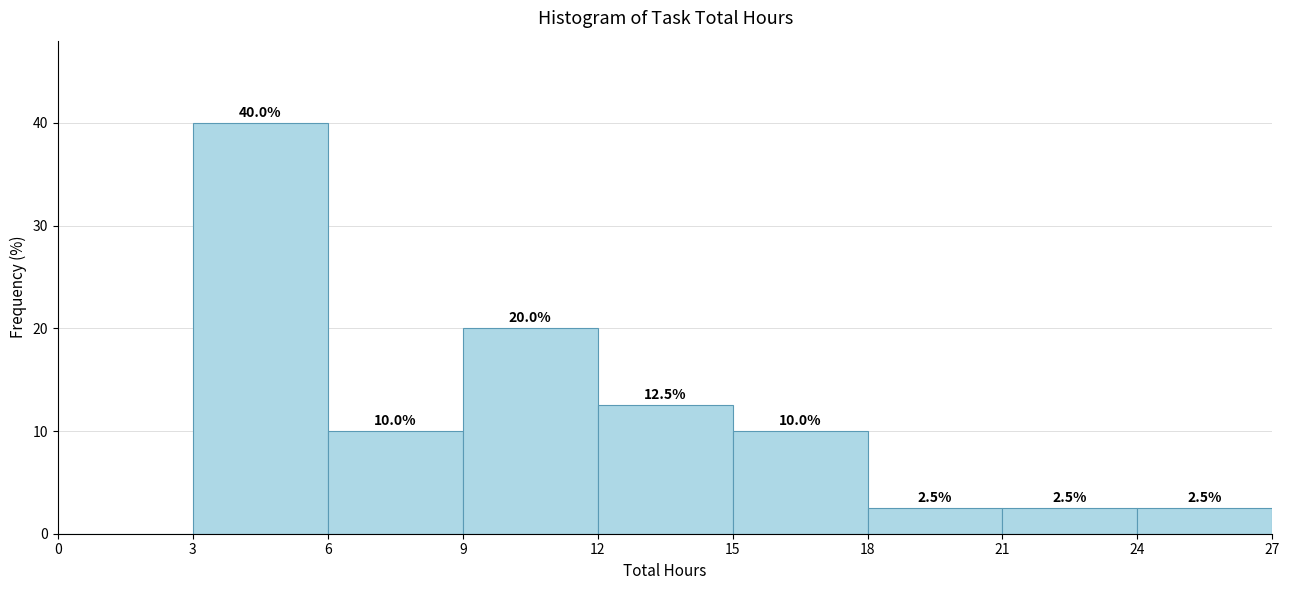

Over which range of the x-axis is the bar tallest?

3 to 6